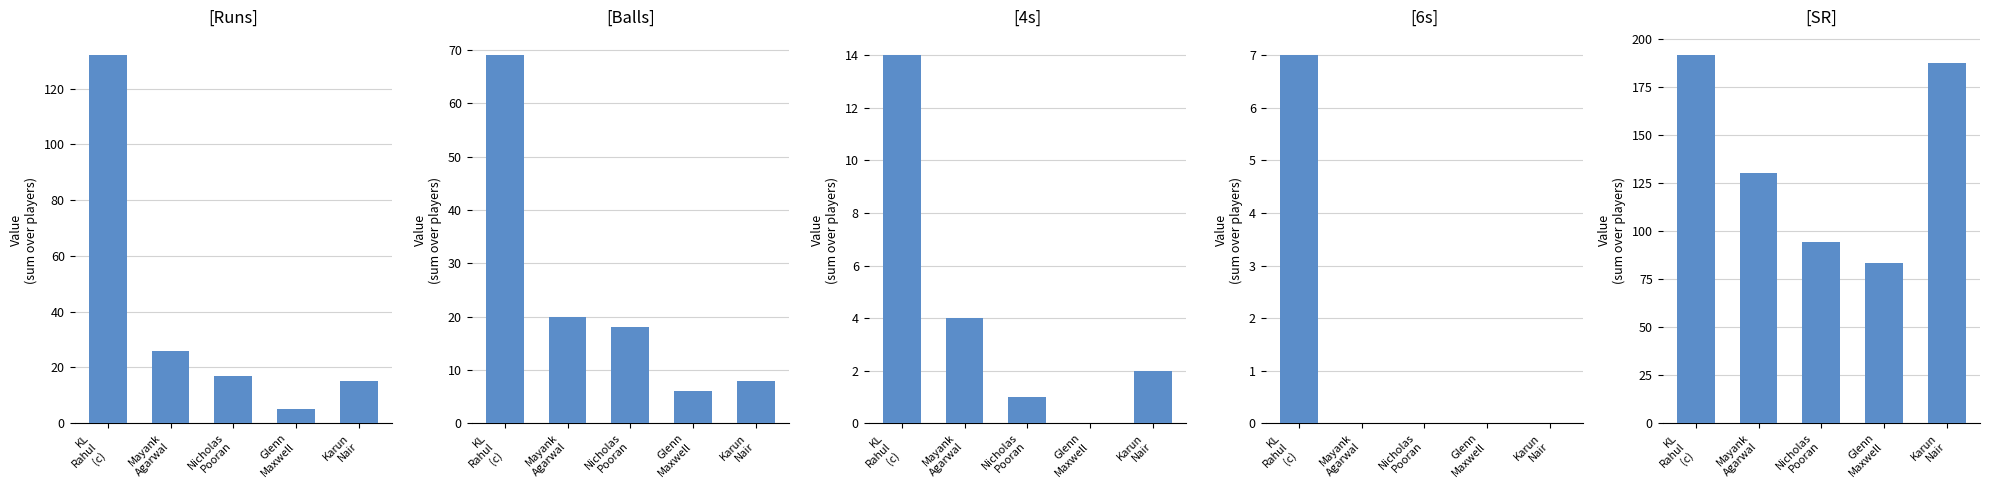

How many positive values does the 4s series have?

4